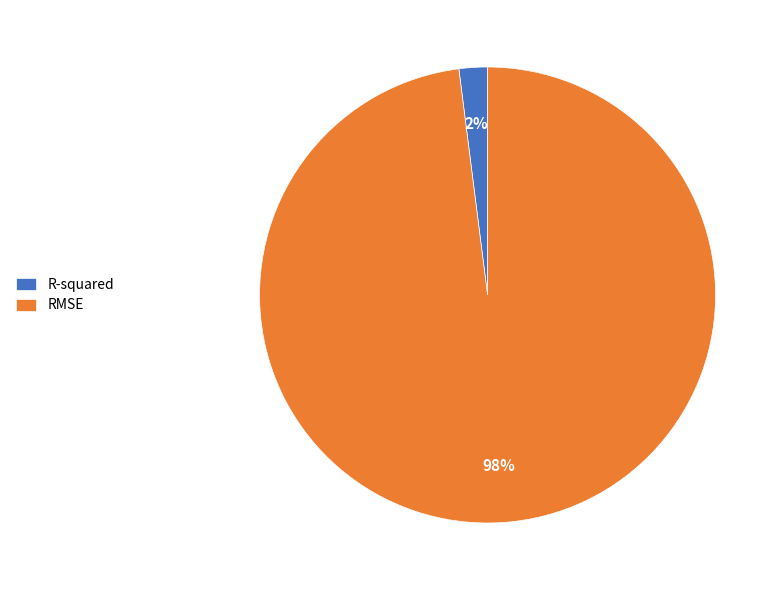

How many slices are in this pie chart?

2